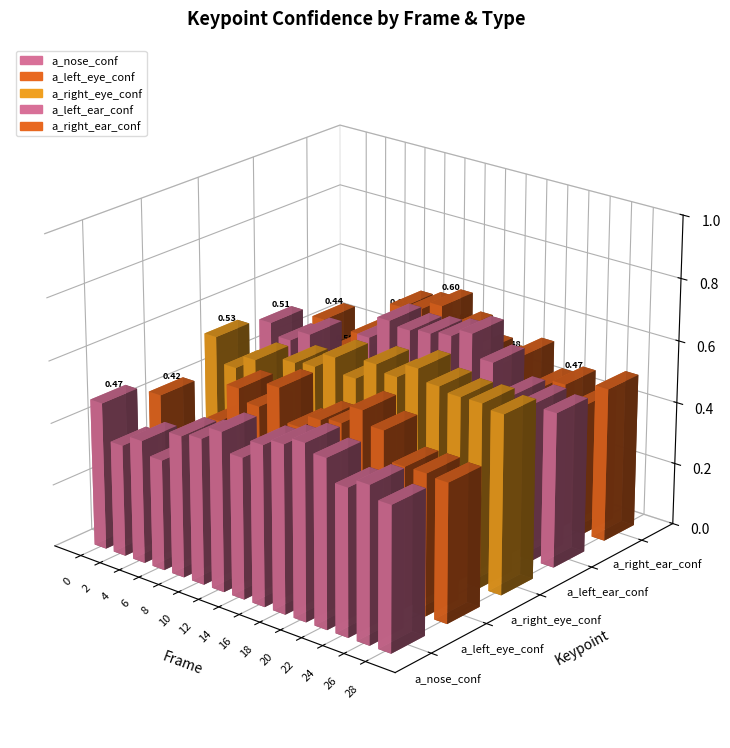

What is the difference between the second highest and minimum values in the a_left_eye_confidence series?

0.3